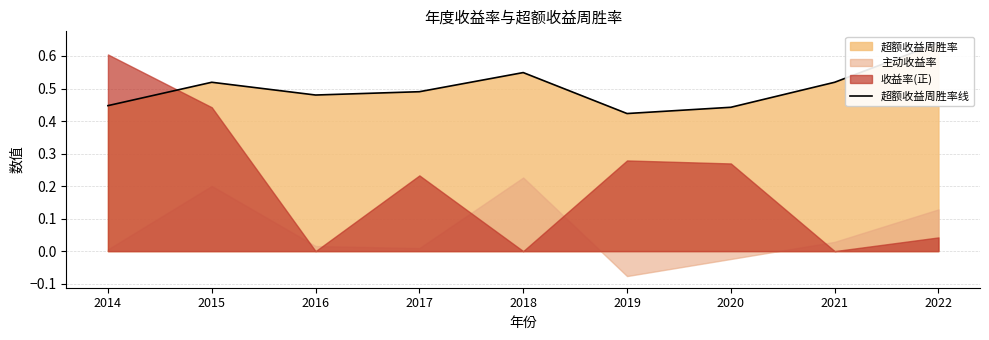

How many lines are shown in the chart?

1